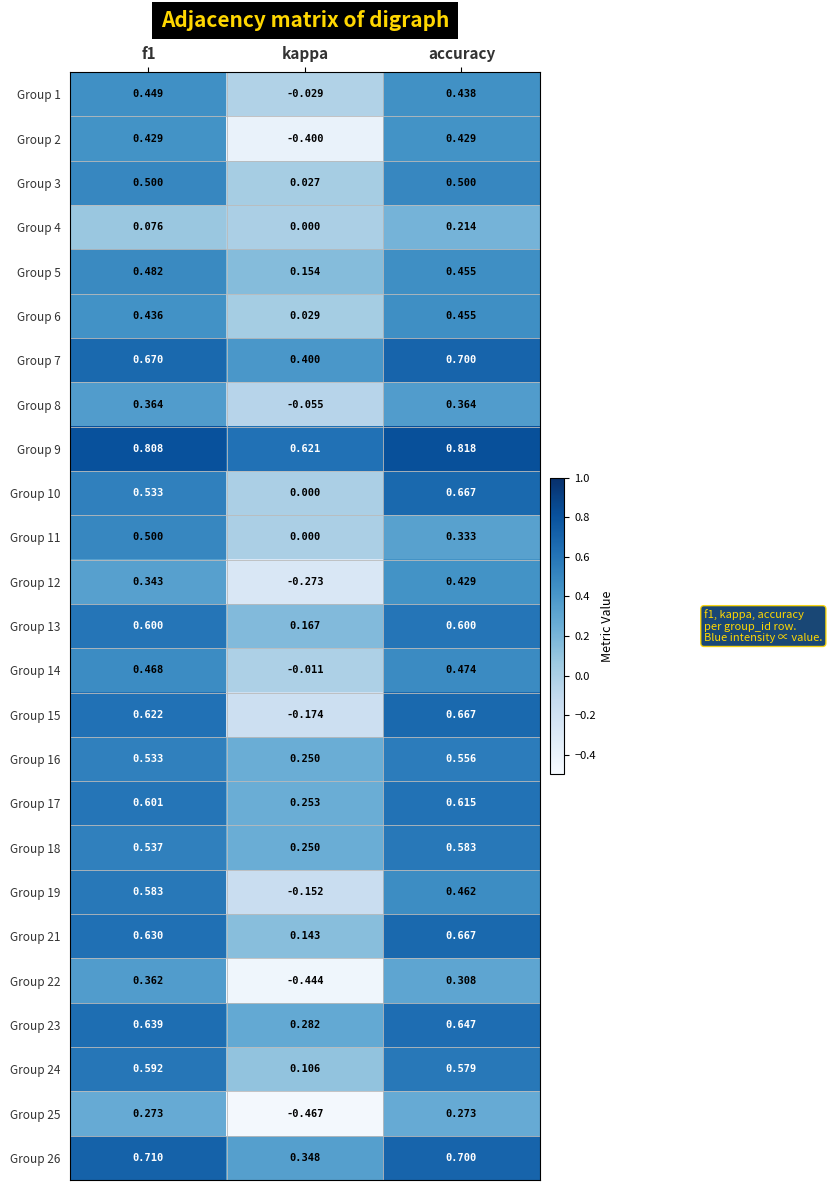

Which label corresponds to the largest value in the chart?

accuracy